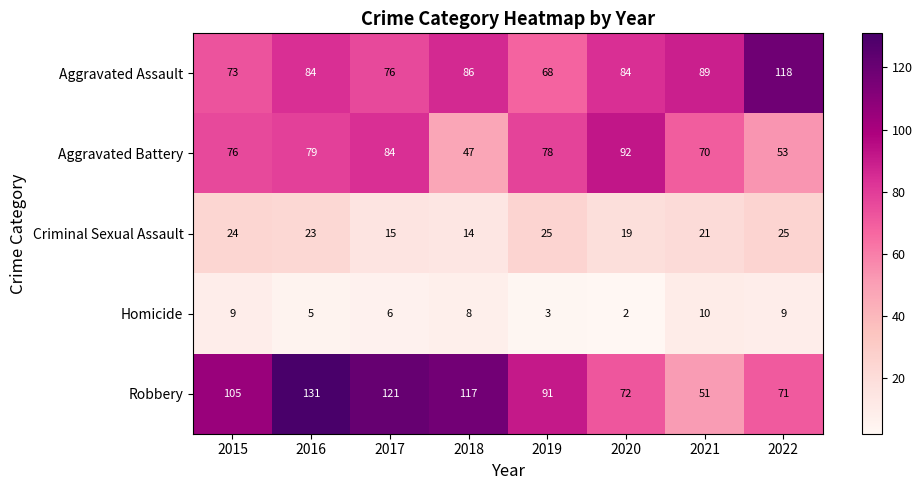

Is the value of Criminal Sexual Assault at 2017 greater than the value of Robbery at 2022?

No